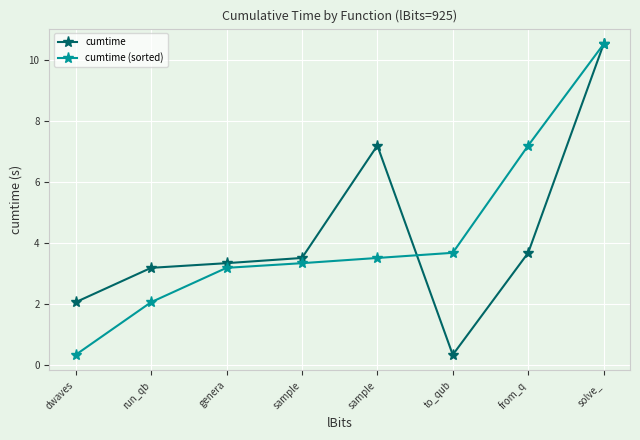

Rank the categories by cumtime value from highest to lowest.

solve_, sample, from_q, sample, genera, run_qb, dwaves, to_qub